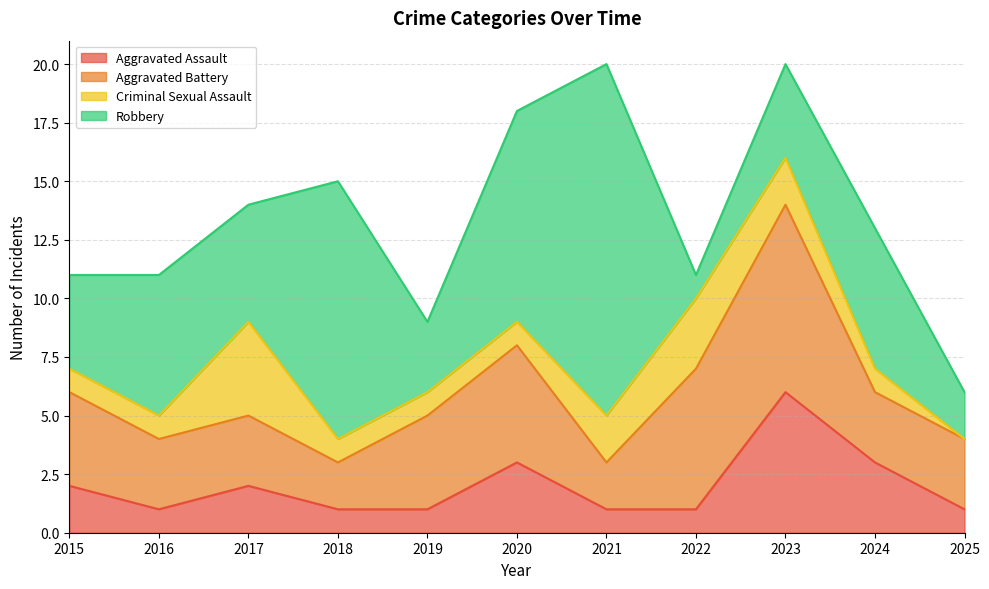

In Robbery, how many points are lower than both neighbors (excluding endpoints)?

3